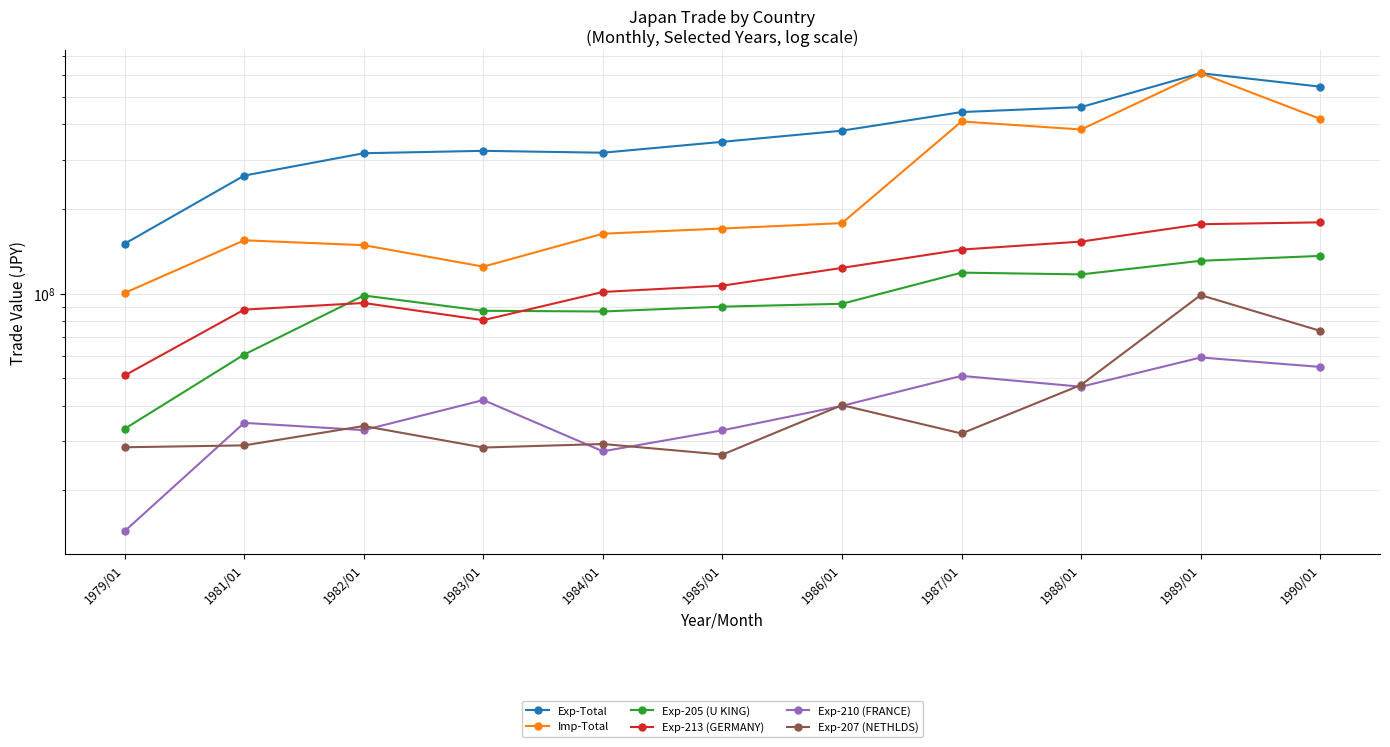

True or false: Exp-210 (FRANCE) and Exp-213 (GERMANY) cross at least once.

False